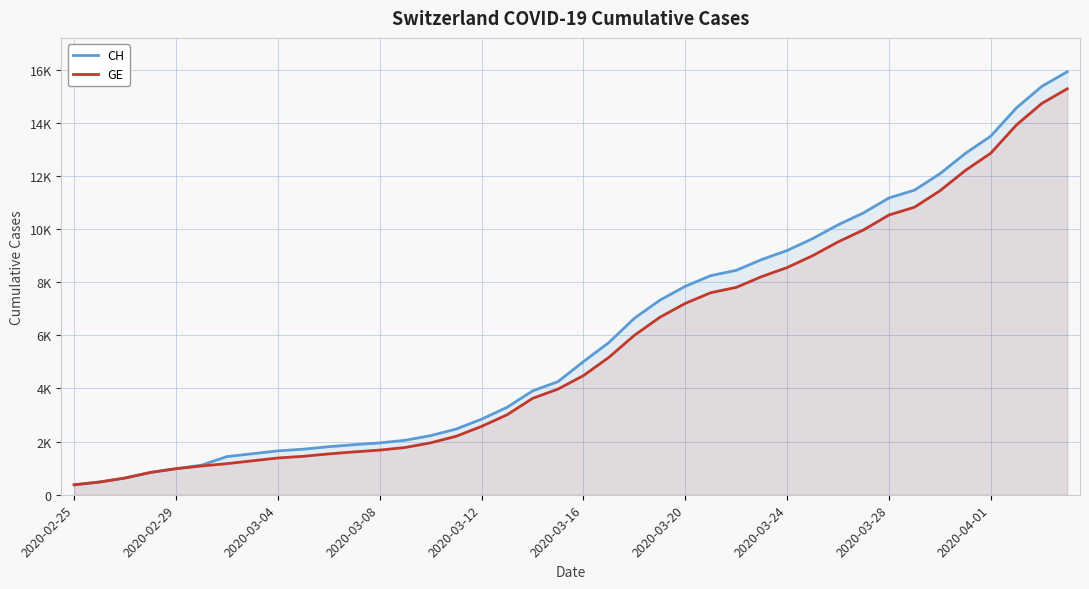

How many data points in CH are less than 5012?

20